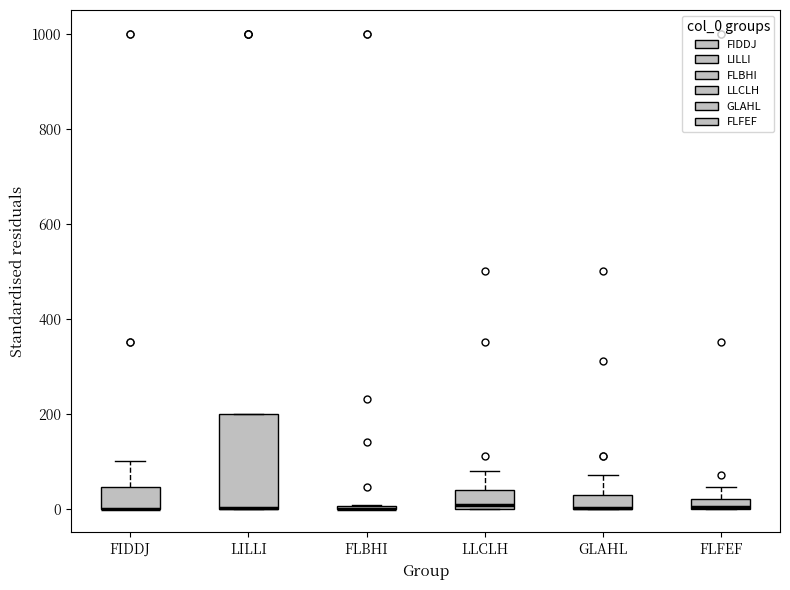

Comparing the boxes themselves (not the whiskers), which one is the tallest?

LILLI